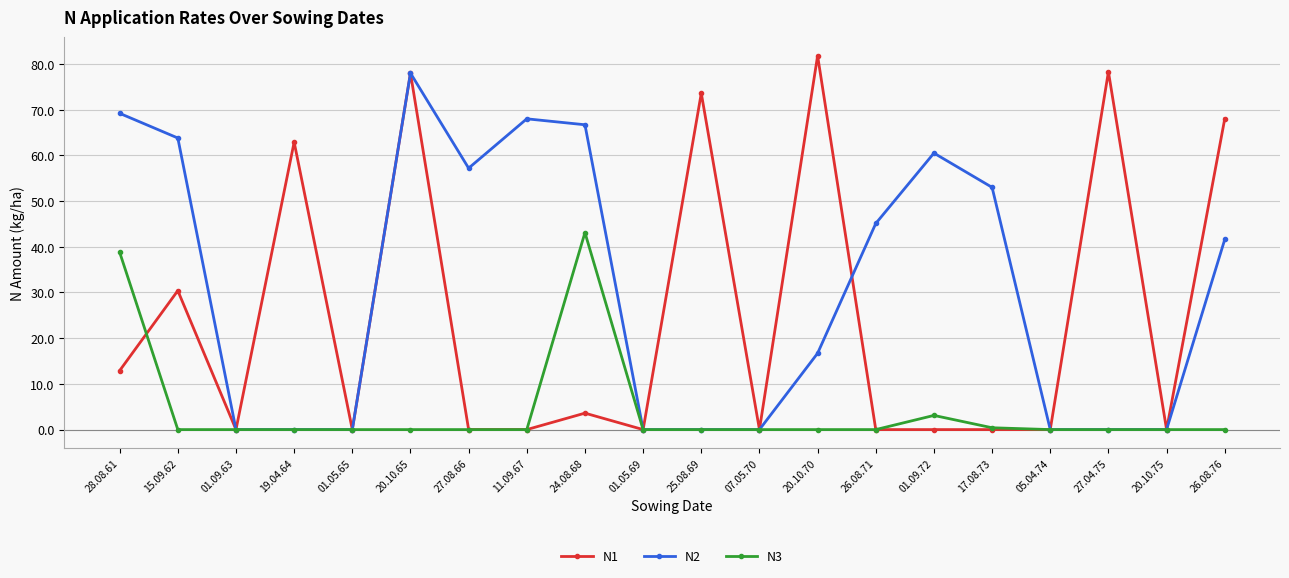

How many lines are shown in the chart?

3